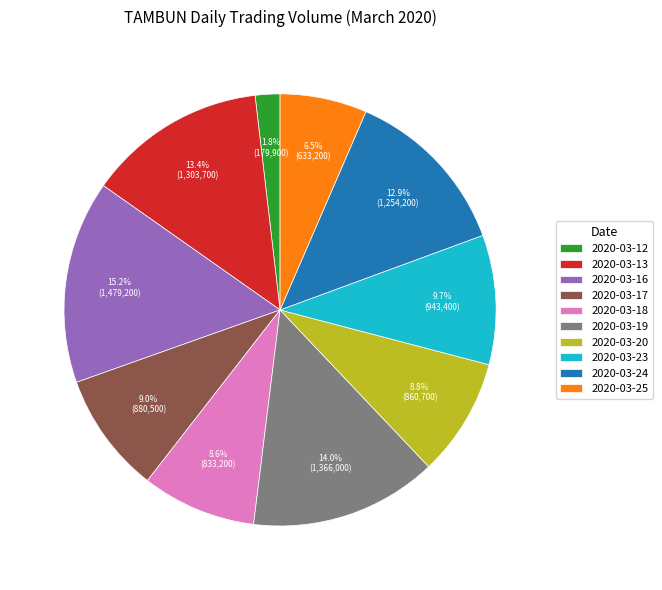

Count the number of slices in the pie.

10